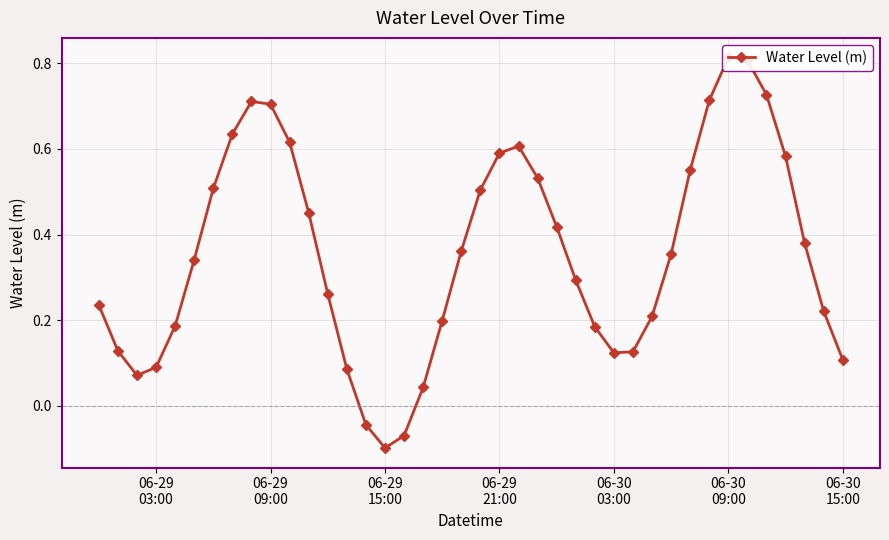

True or false: the data has more than 1 interior local peaks.

True